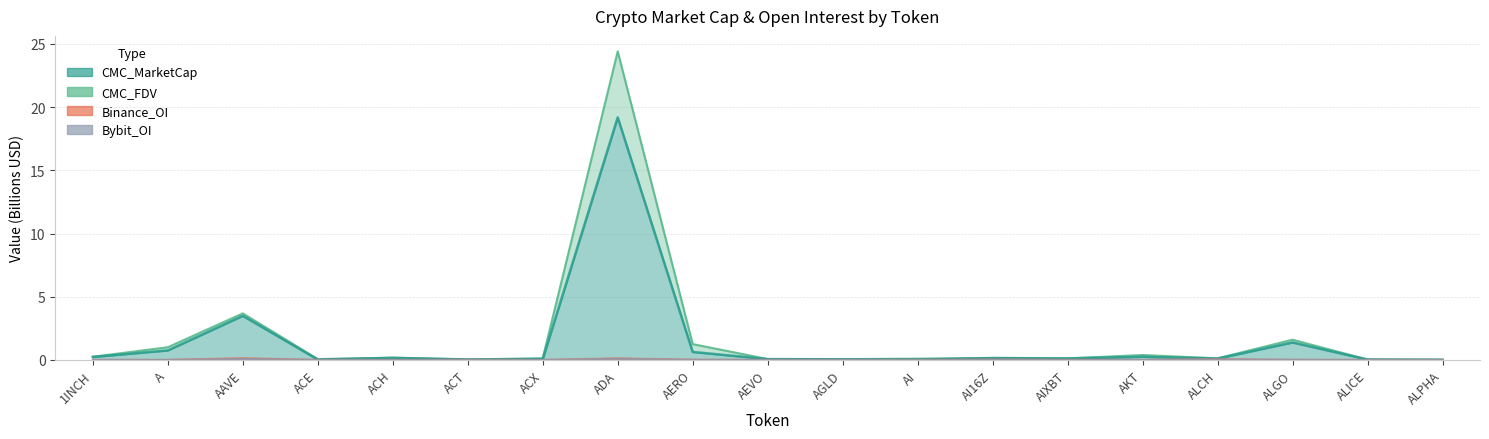

What position from the left is ALICE?

18